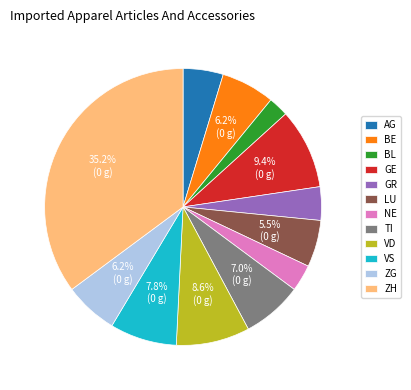

True or false: BL accounts for 2% of the total.

True